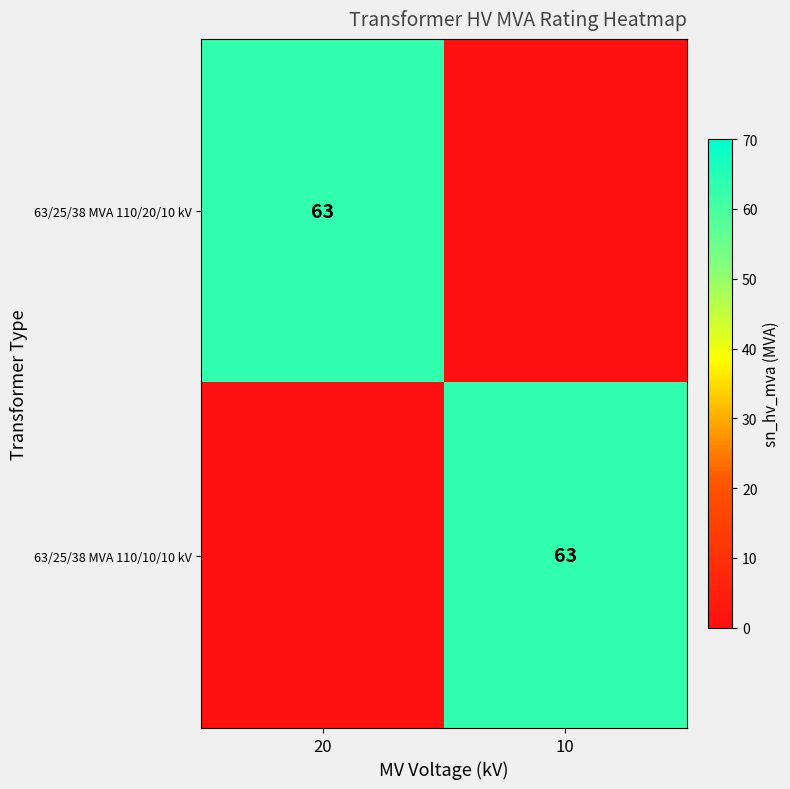

How many series are shown in this chart?

2